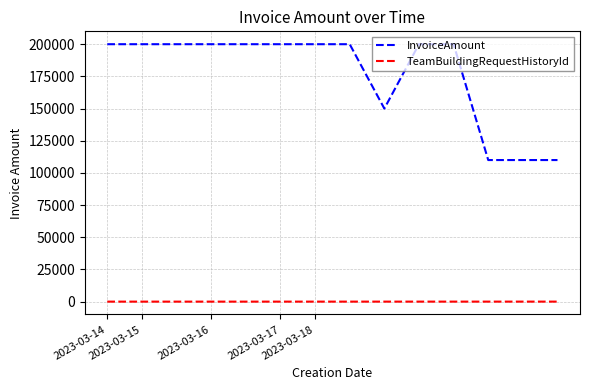

List the series in order of their peak value, highest first.

InvoiceAmount, TeamBuildingRequestHistoryId